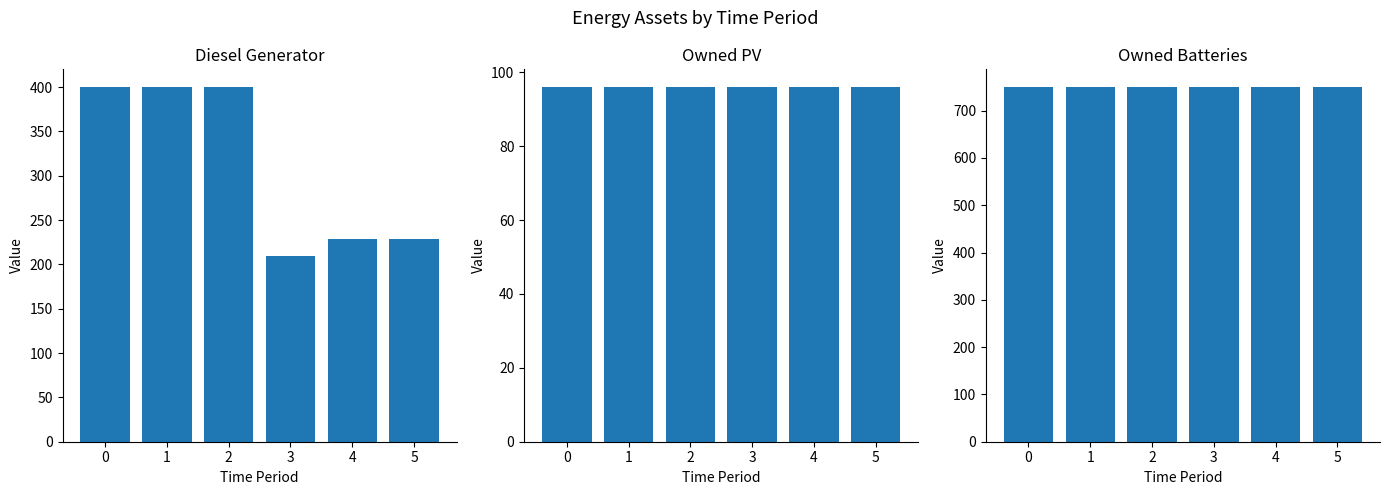

What is the total value across all series at 1?

1246